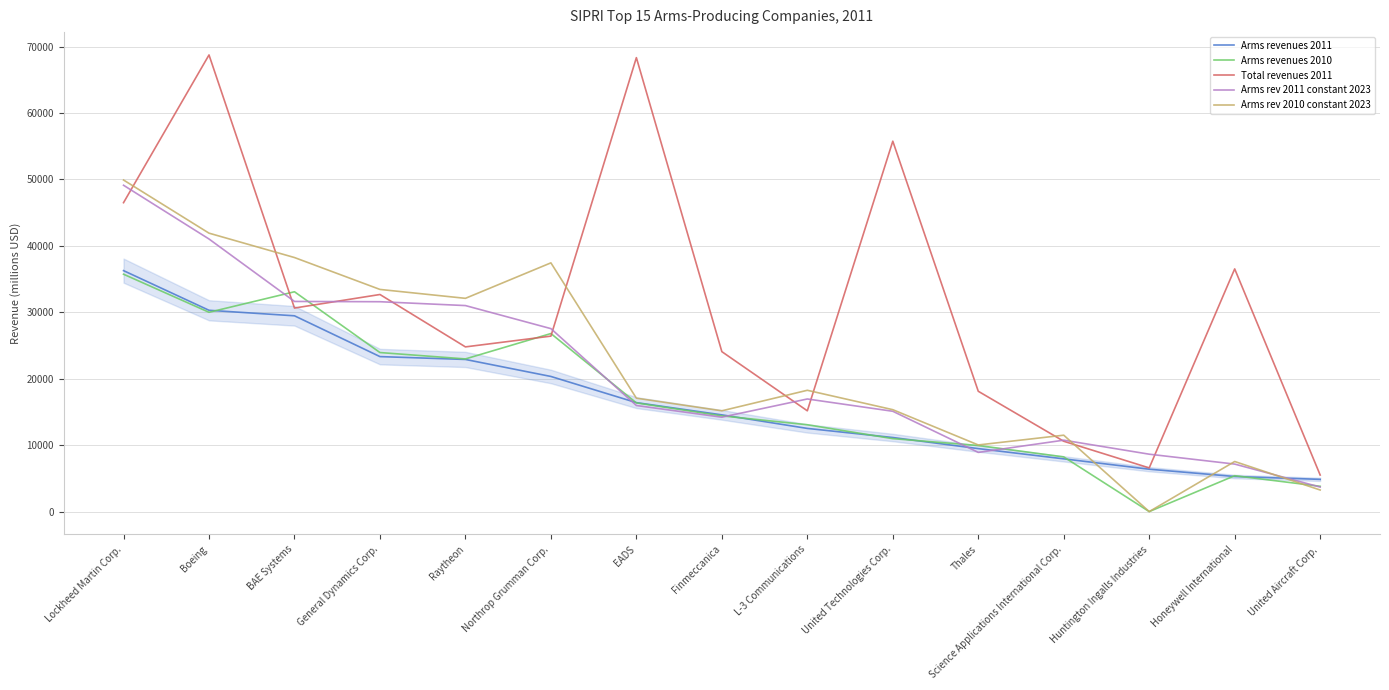

How many intersections are there between Total revenues 2011 and Arms rev 2010 constant 2023?

7